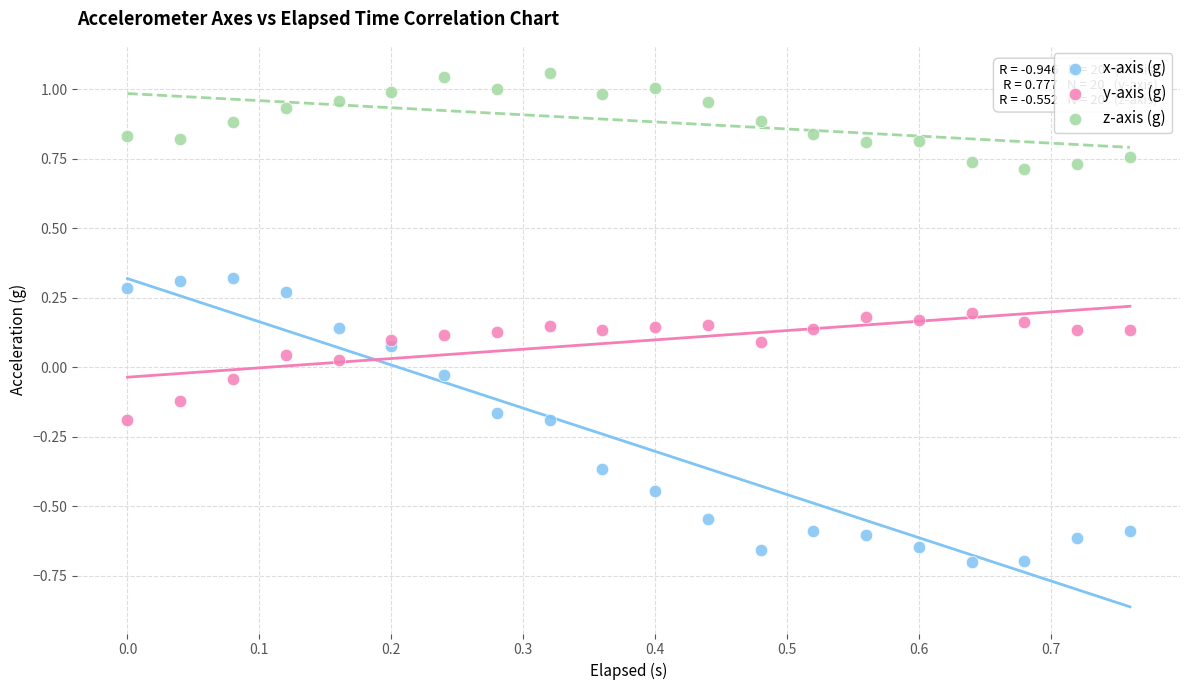

Which series contains the lowest Y value?

x-axis (g)